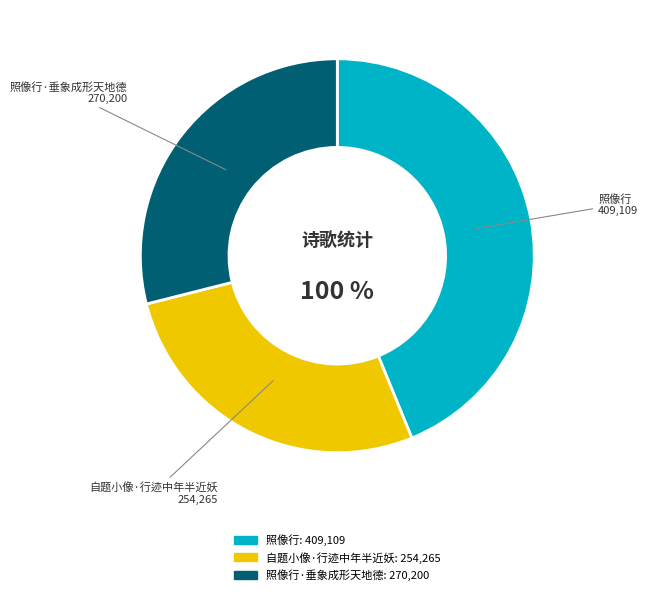

Does 照像行 represent more than half of the total?

No